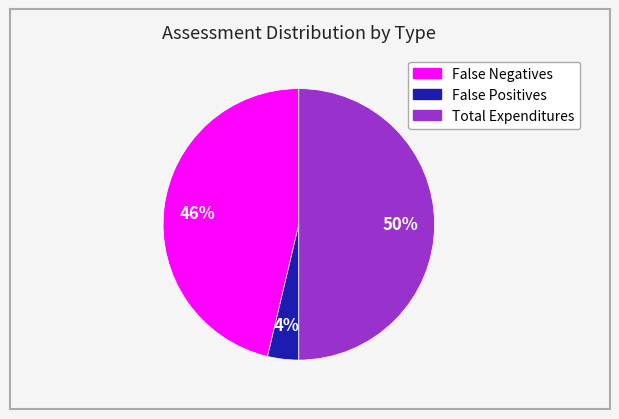

What percentage is the False Negatives slice, to the nearest percent?

46%